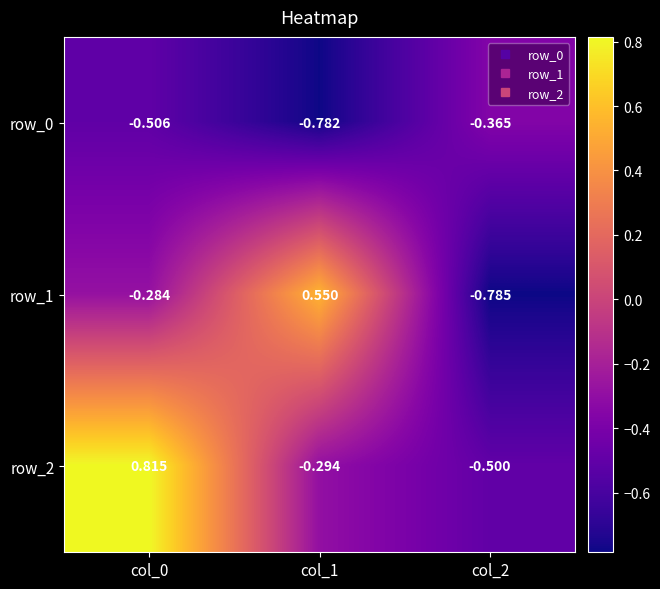

Between col_0 and col_2, which series saw the biggest shift?

row_2